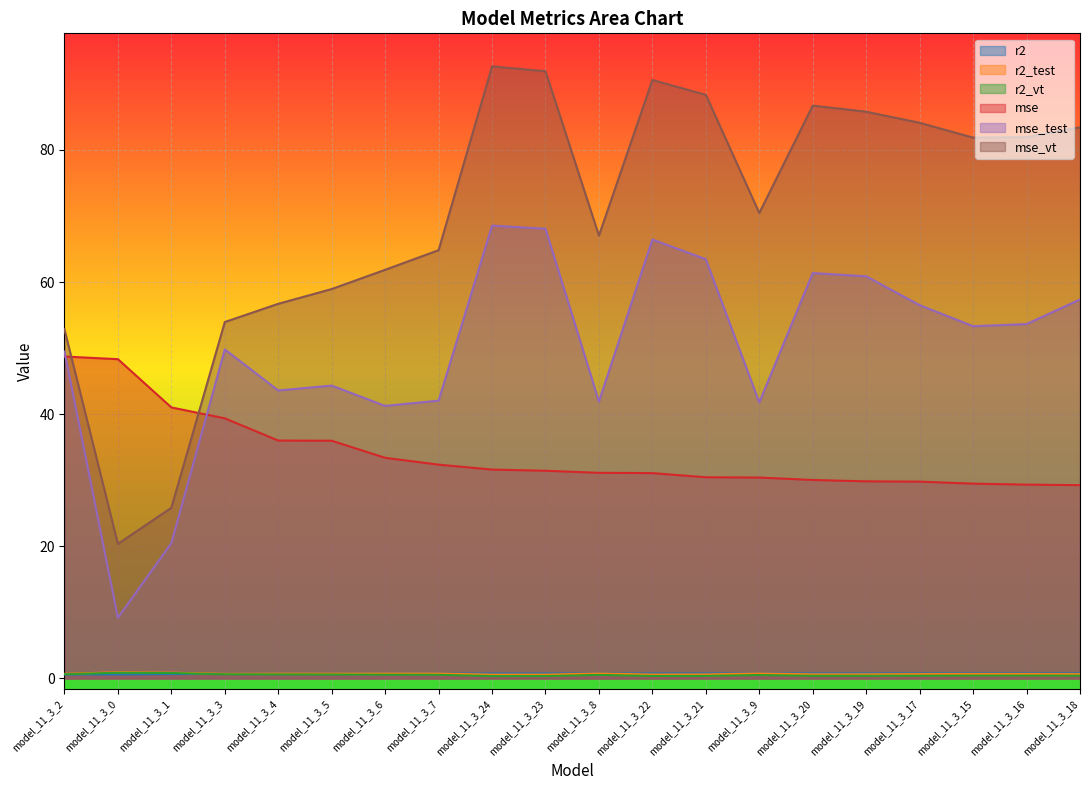

At which category is the sum across all series the highest?

model_11_3_24